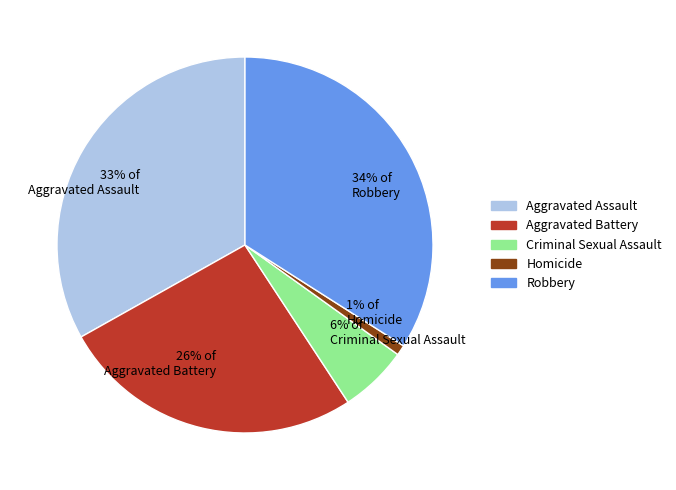

Rank the categories by value from highest to lowest.

34% of Robbery, 33% of Aggravated Assault, 26% of Aggravated Battery, 6% of Criminal Sexual Assault, 1% of Homicide